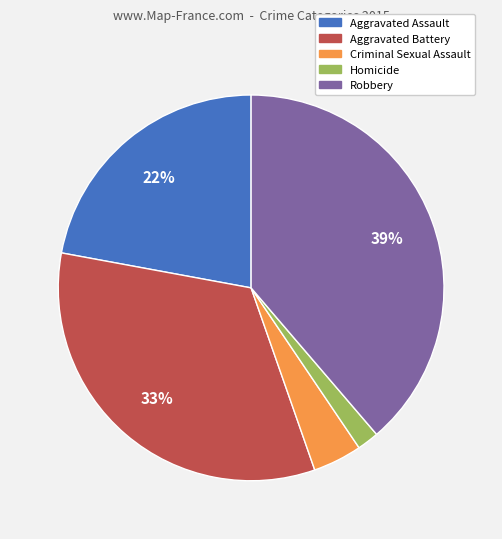

What percentage is the Robbery slice, to the nearest percent?

39%